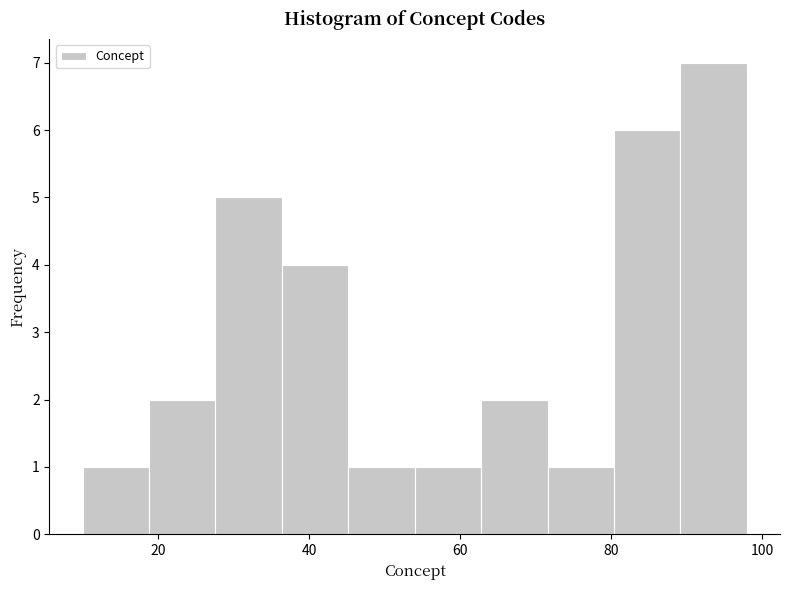

How tall is the bar that spans 54.0 to 62.8 on the x-axis? Neither the bar edges nor the heights are printed on the chart, so give them approximately, as read against the axes.

1